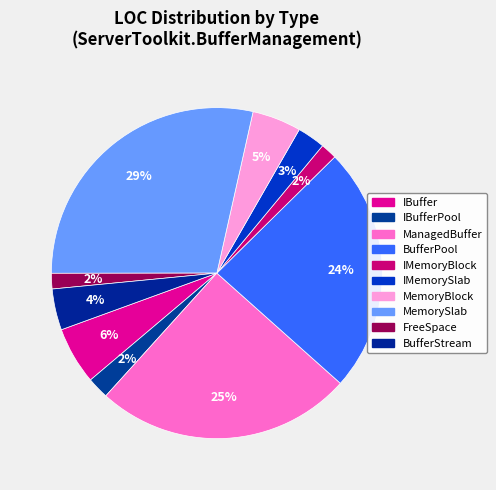

Count the number of slices in the pie.

10